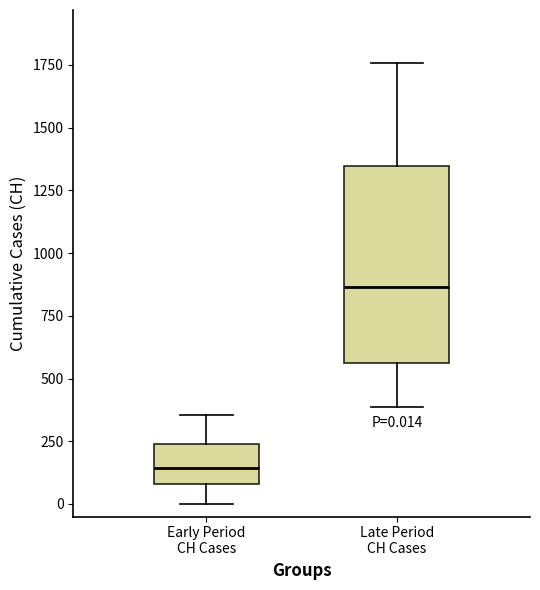

Which box is the tallest, from its lower edge to its upper edge?

Late Period CH Cases